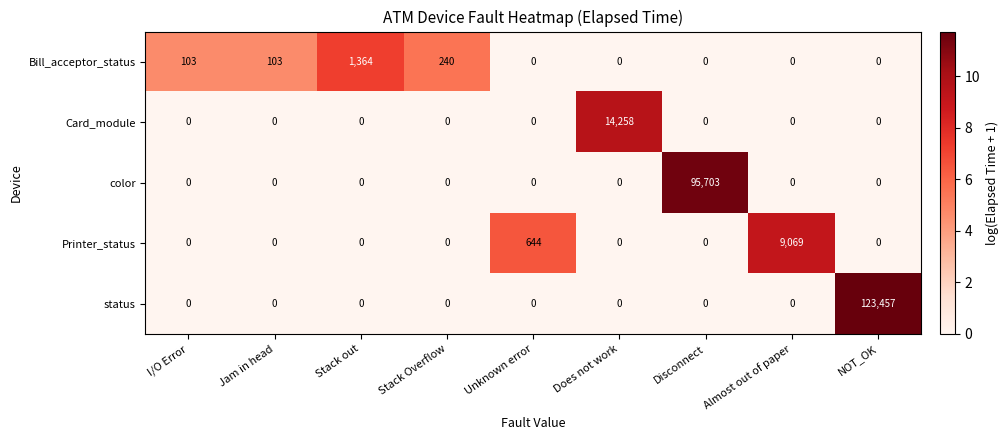

What is the total value across all series at Almost out of paper?

9069